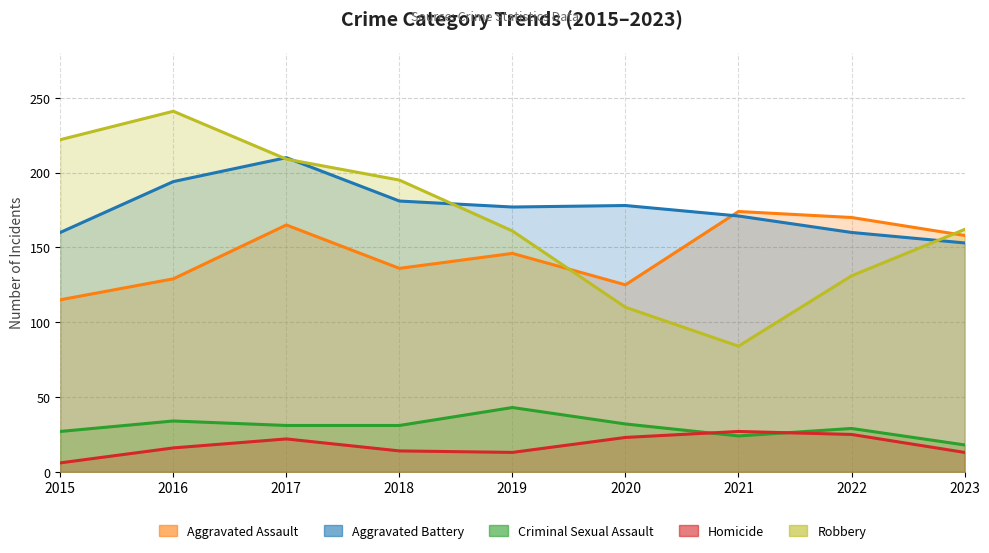

Reading left to right, extract all data points from this chart.

Aggravated Assault: 115	129	165	136	146	125	174	170	158
Aggravated Battery: 160	194	210	181	177	178	171	160	153
Criminal Sexual Assault: 27	34	31	31	43	32	24	29	18
Homicide: 6	16	22	14	13	23	27	25	13
Robbery: 222	241	209	195	161	110	84	131	162